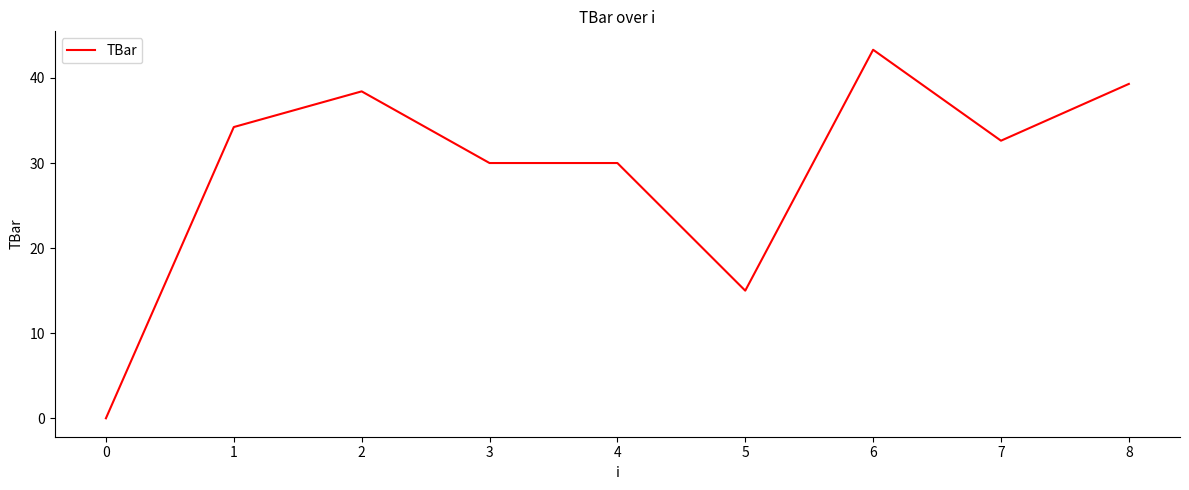

Between 7 and 8, which is larger?

8